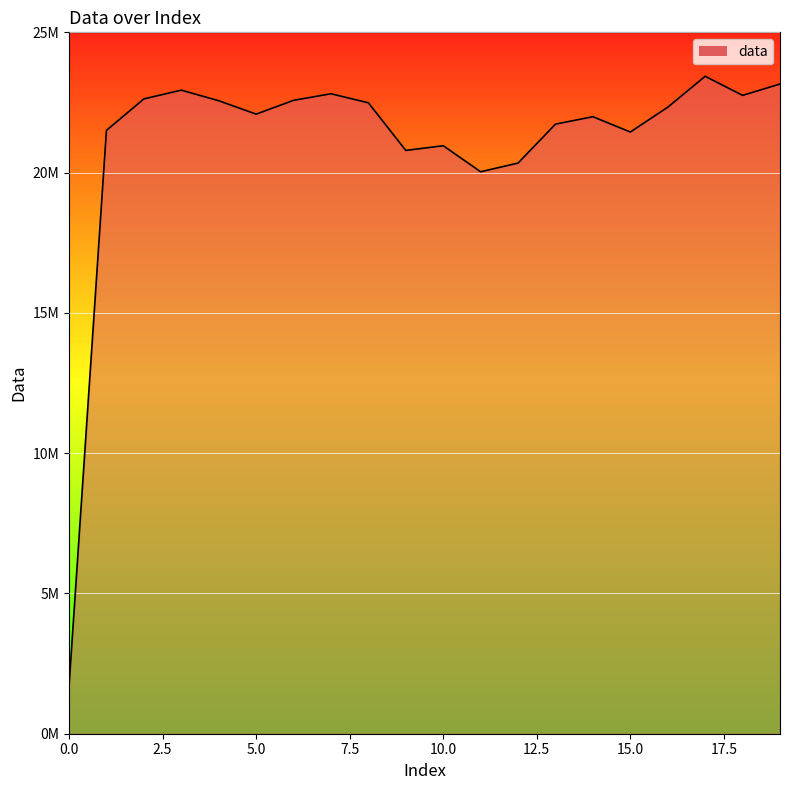

Reading left to right, list all the values displayed in this chart.

0=1701793.0	1=21505760.3	2=22627210.0	3=22938853.3	4=22562313.7	5=22084132.0	6=22576160.1	7=22810397.9	8=22487432.6	9=20790976.0	10=20958155.9	11=20030580.2	12=20340671.3	13=21728053.8	14=21992491.8	15=21446857.5	16=22330783.2	17=23433199.8	18=22753198.0	19=23158219.3